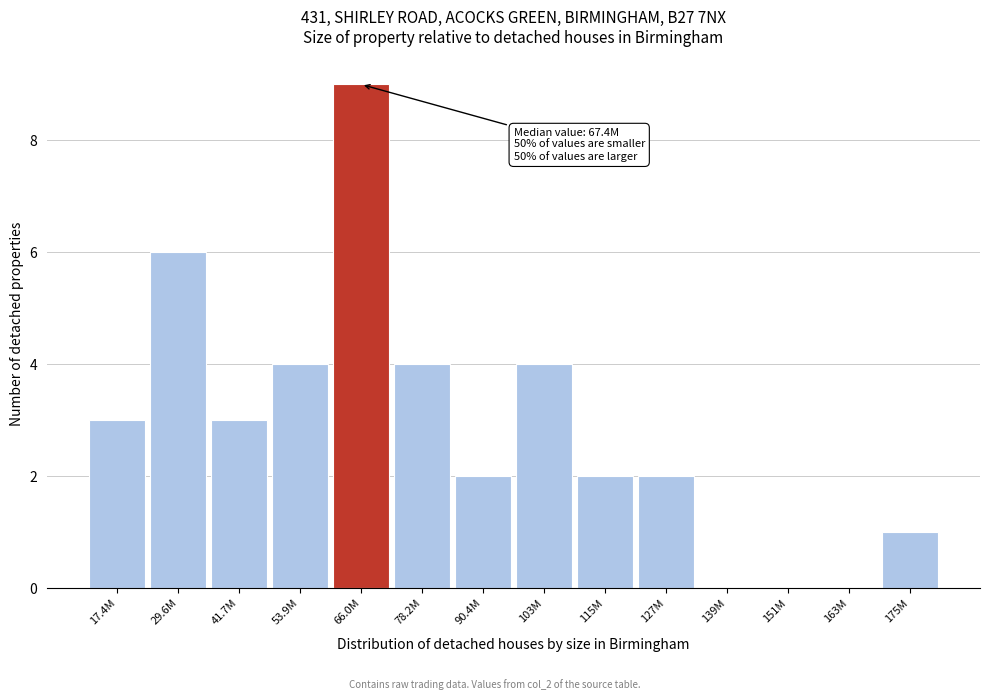

Reading left to right, transcribe all the data shown in this chart.

17.4M=3	29.6M=6	41.7M=3	53.9M=4	66.0M=9	78.2M=4	90.4M=2	103M=4	115M=2	127M=2	139M=0	151M=0	163M=0	175M=1